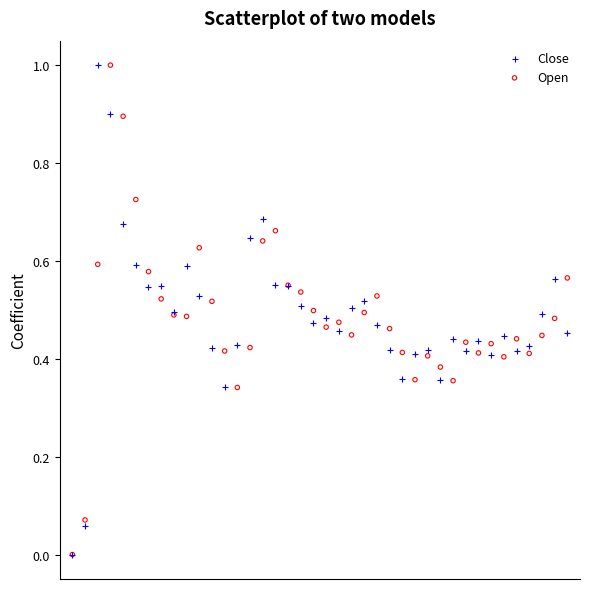

What are all the series names shown in the legend?

Close, Open